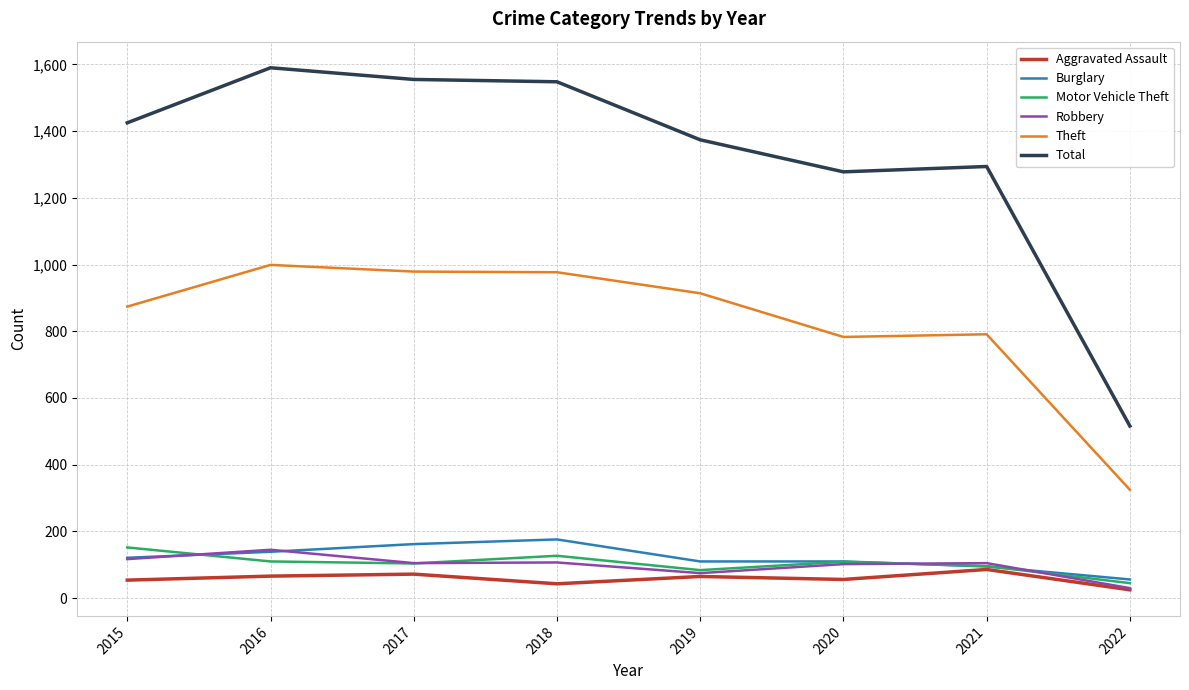

What is the maximum value for Theft?

999